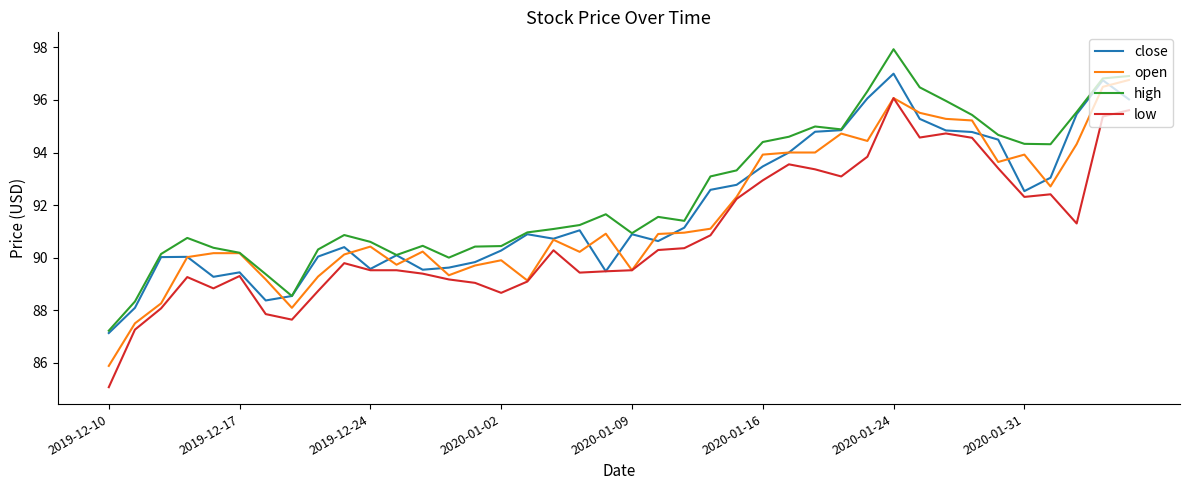

What is the maximum value for open?

96.8